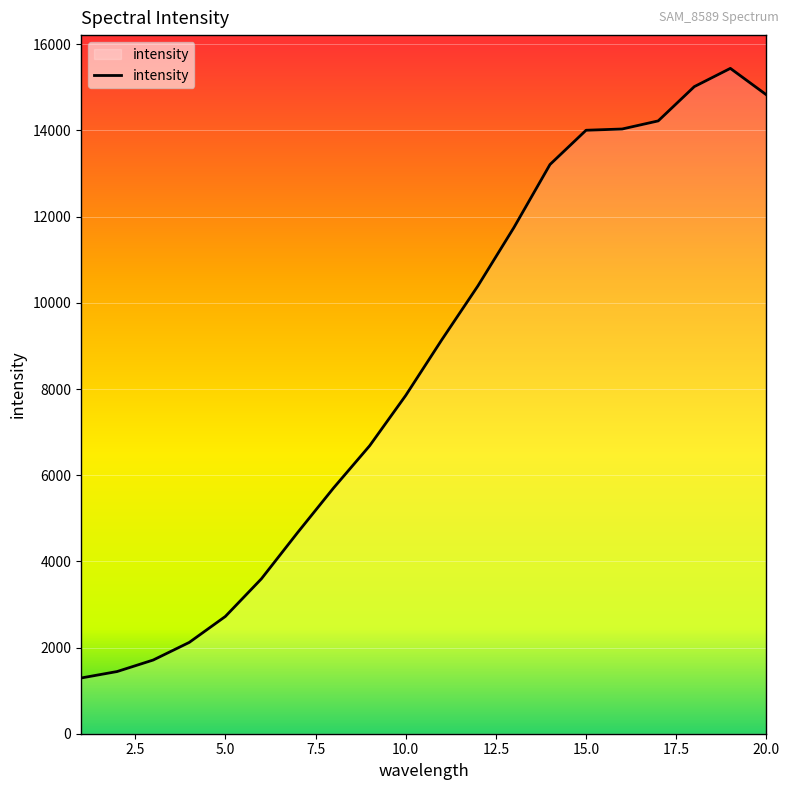

What is the smallest value displayed?

1293